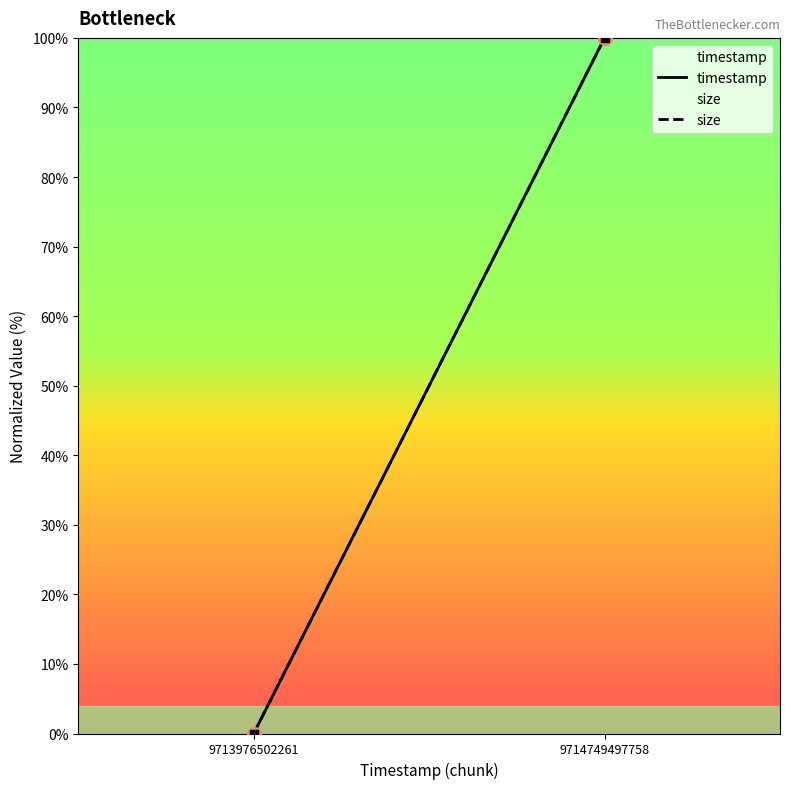

Between 9713976502261 and 9714749497758, which series saw the biggest shift?

timestamp